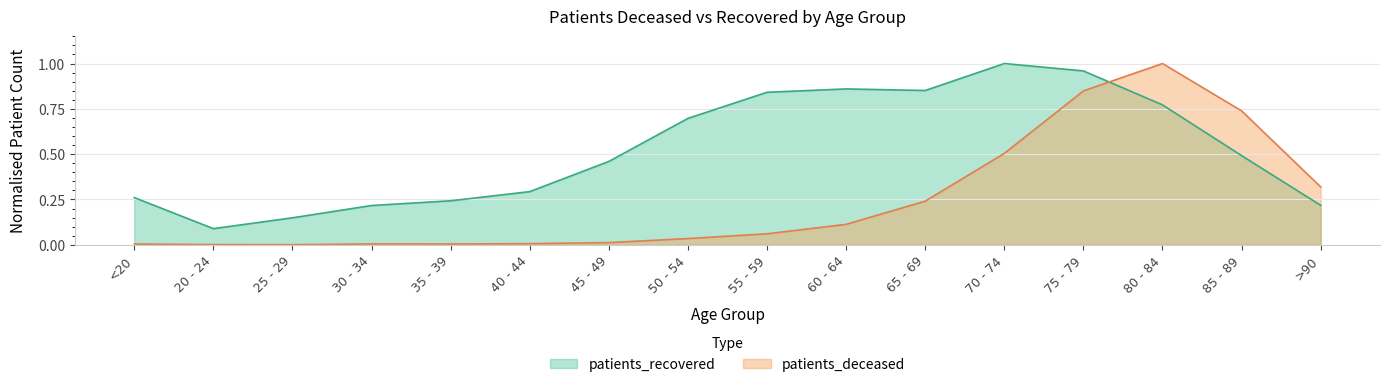

Which label corresponds to the largest value in the chart?

80 - 84